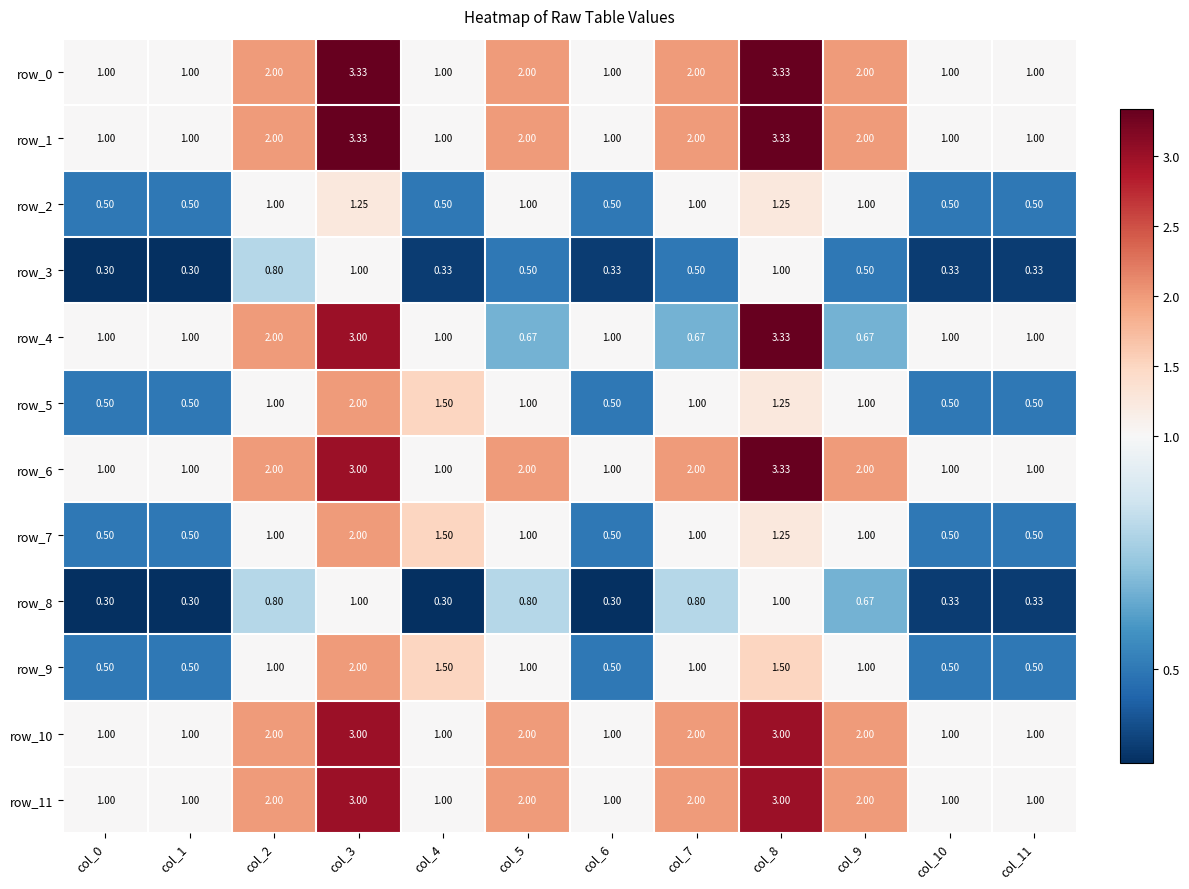

Is the value of row_11 at col_5 greater than the value of row_7 at col_10?

Yes